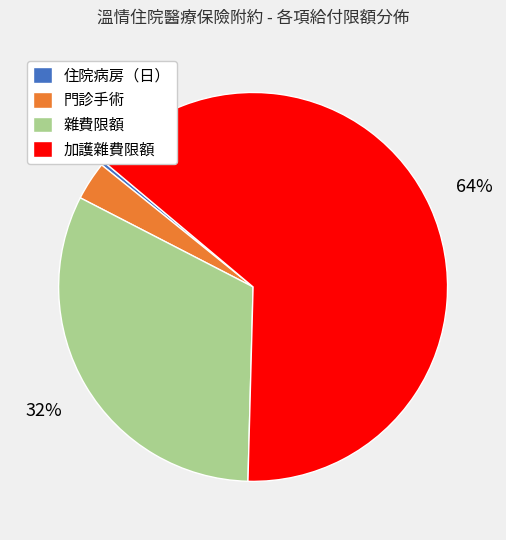

Does 加護雜費限額 represent more than half of the total?

Yes